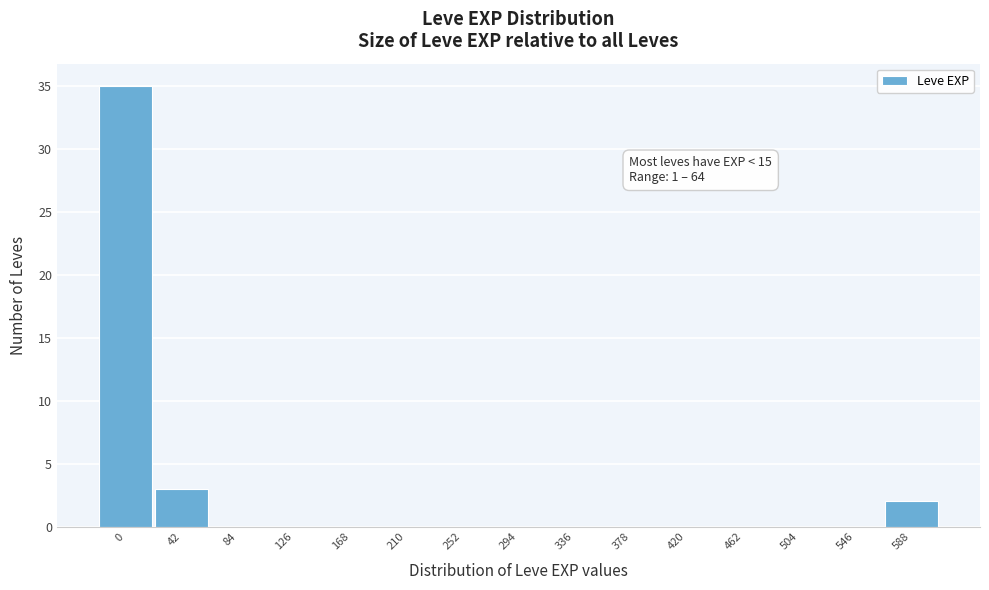

Reading left to right, what are all the values shown in this chart?

0=35	42=3	84=0	126=0	168=0	210=0	252=0	294=0	336=0	378=0	420=0	462=0	504=0	546=0	588=2